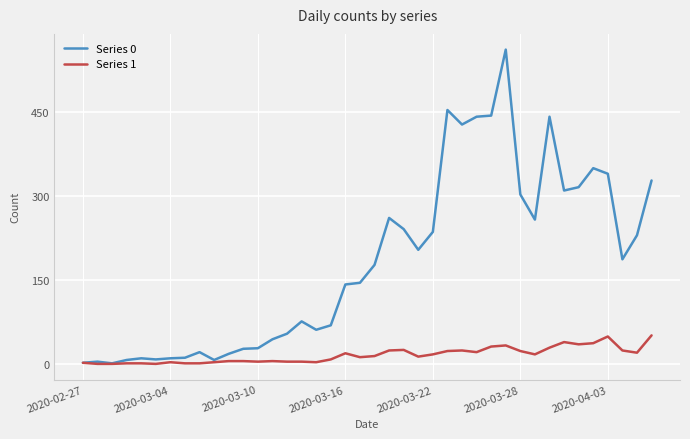

List the series in order of their peak value, lowest first.

Series 1, Series 0